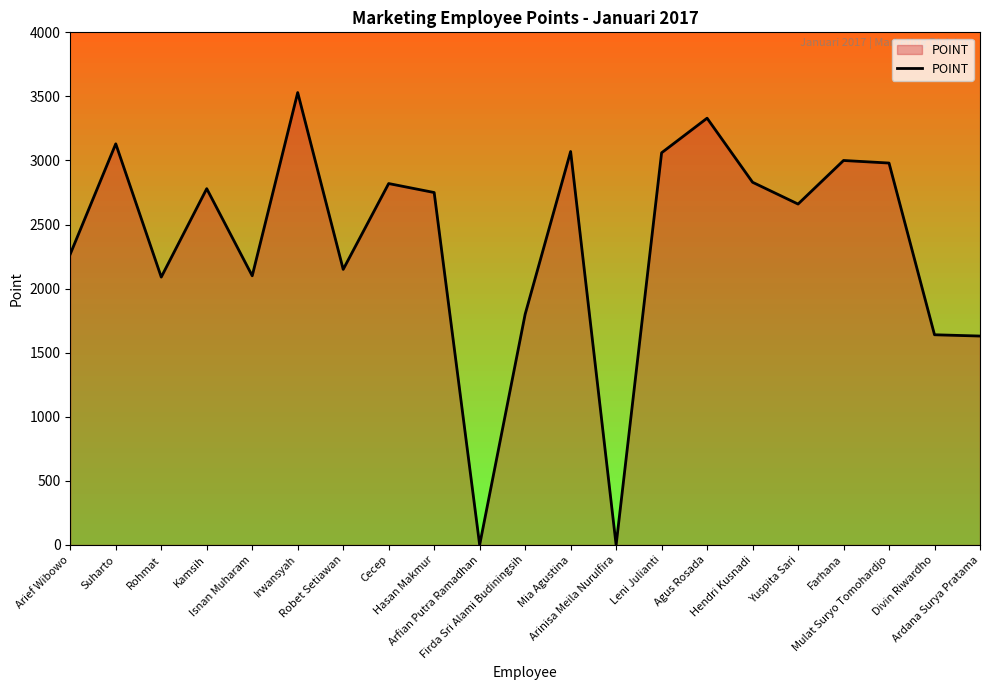

True or false: the data has more than 0 interior local peaks.

True